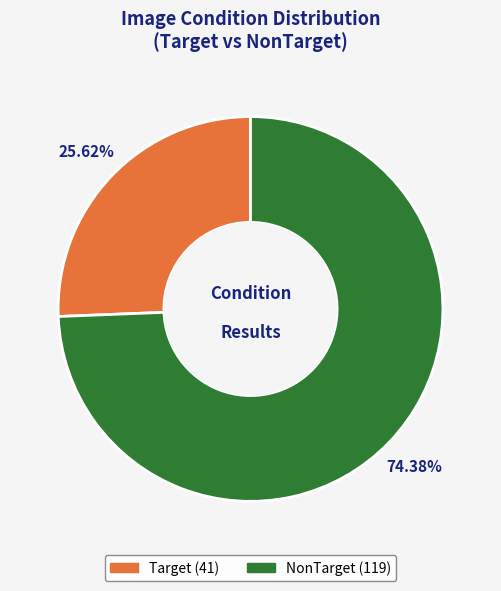

Do Target and NonTarget together represent more than half of the pie?

Yes